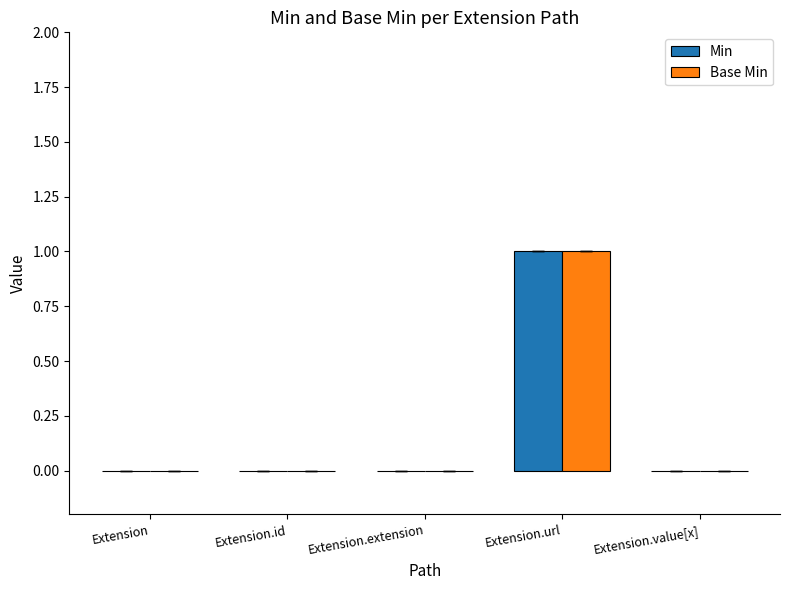

At which category does the chart reach its peak across all series?

Extension.url